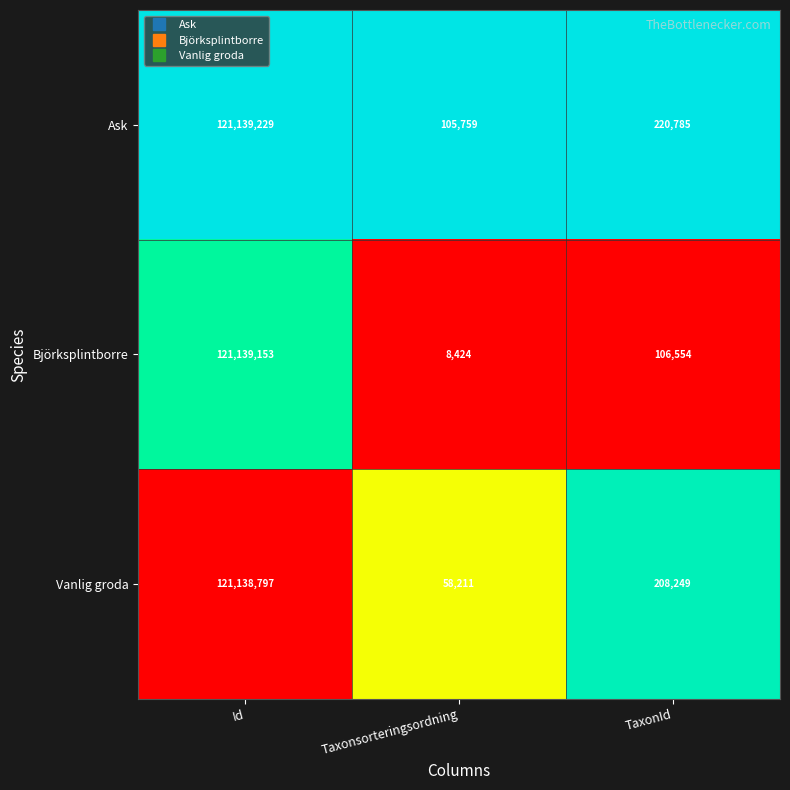

True or false: Ask has a value of 170641 at Taxonsorteringsordning.

False